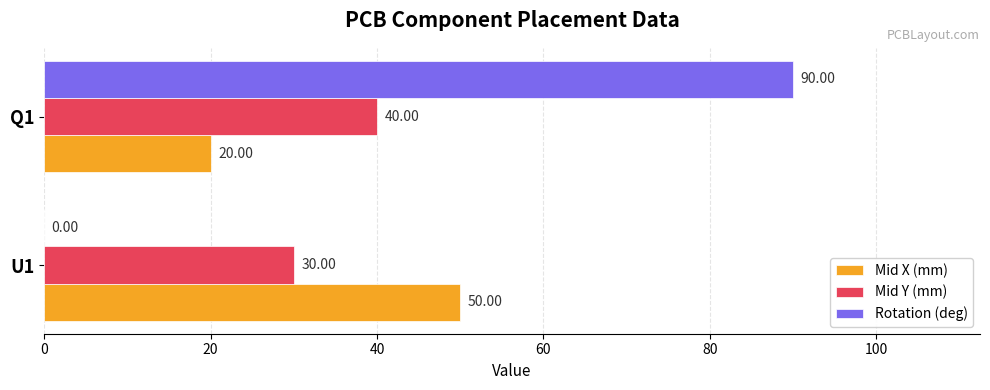

Is the value of Rotation (deg) at U1 greater than the value of Mid X (mm) at U1?

No